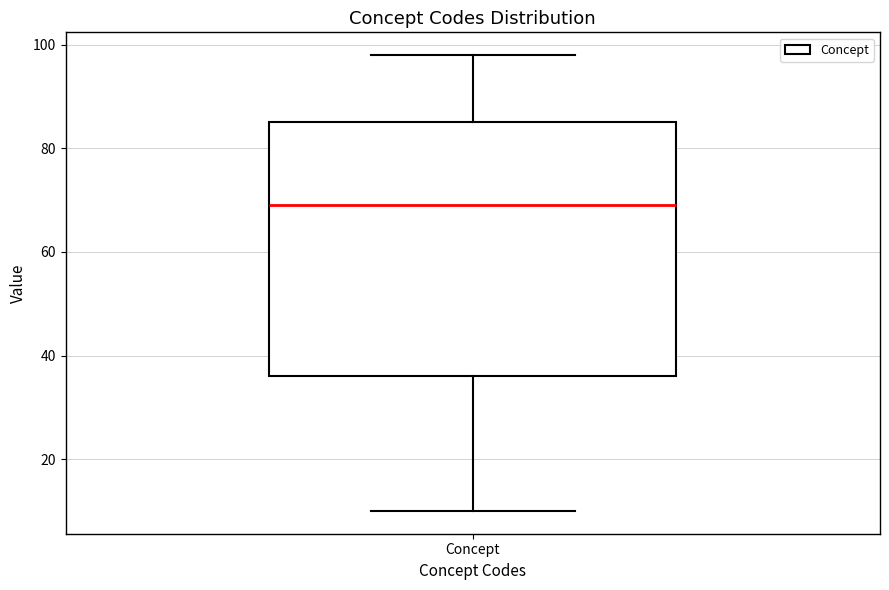

Transcribe this box plot: give where the median line is, the range the box spans, and where the two whiskers end, as read against the y-axis. The values are not printed on the chart, so give them approximately, as read against the axis.

median 70, box 36 to 86, whiskers 10 to 98